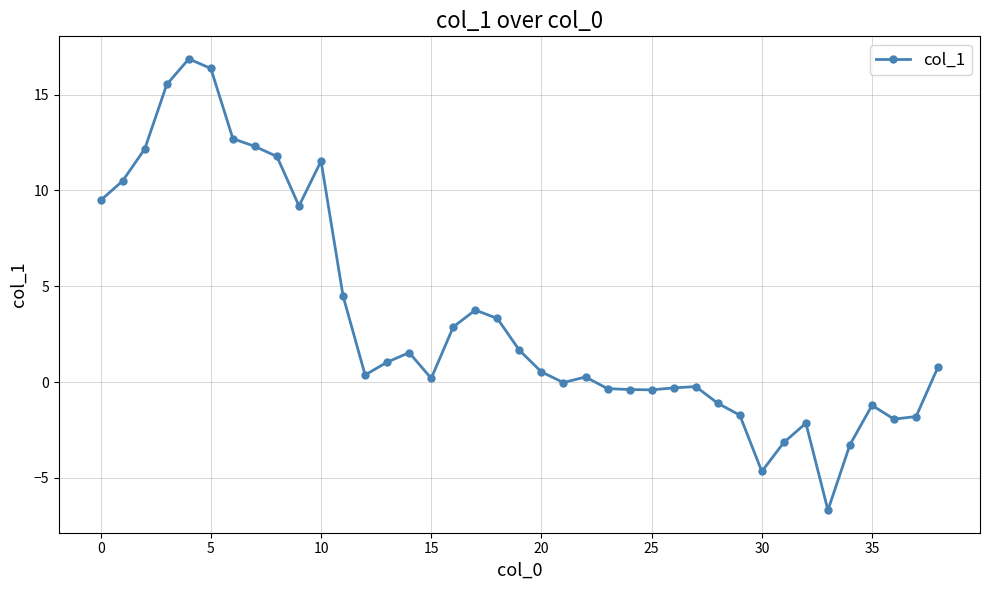

What is the greatest value displayed?

16.9